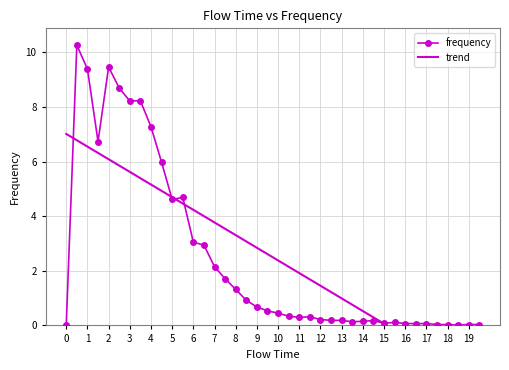

What is the average value of the trend series?

2.5